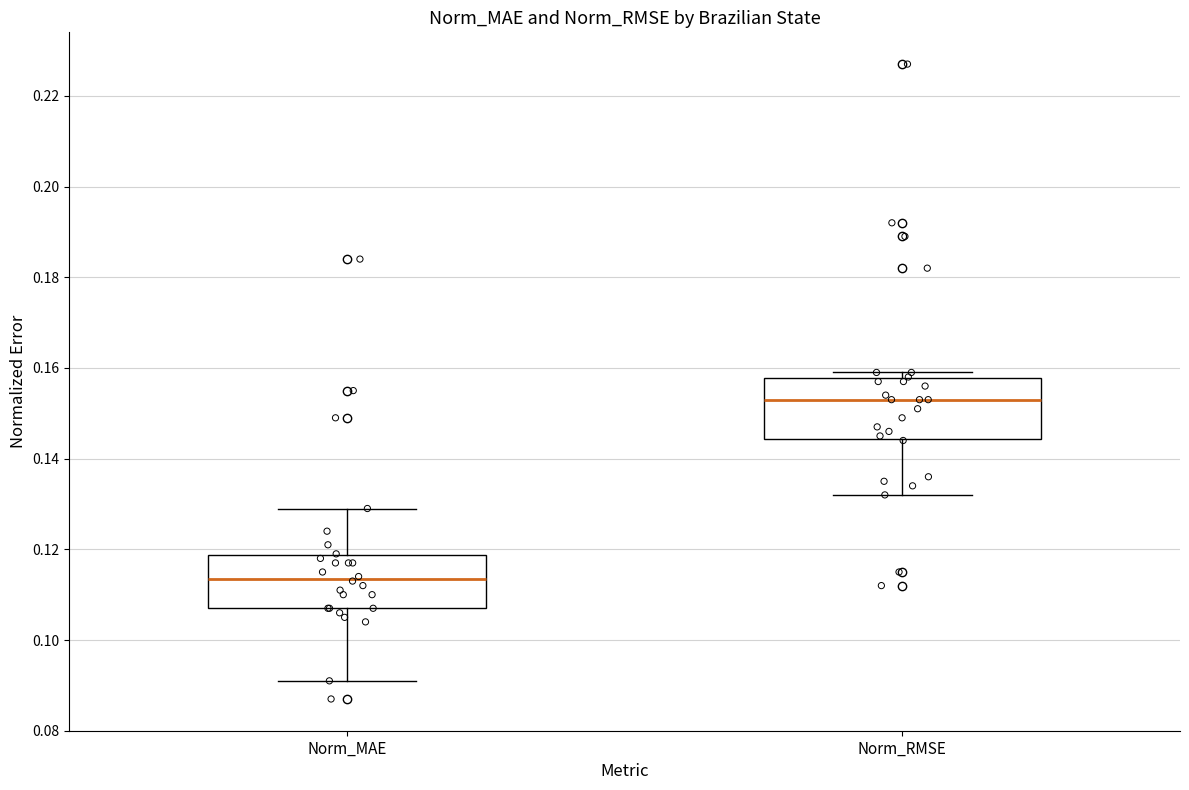

Which box has the lowest median line?

Norm_MAE